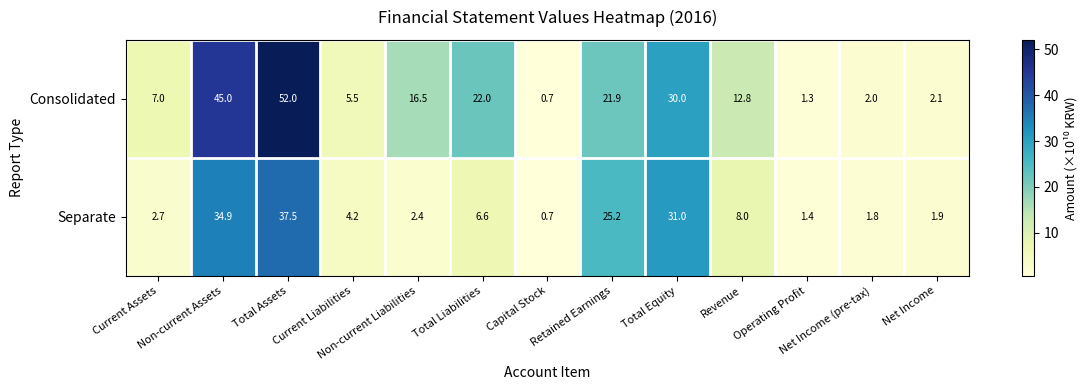

List the series in order of their peak value, highest first.

Consolidated, Separate